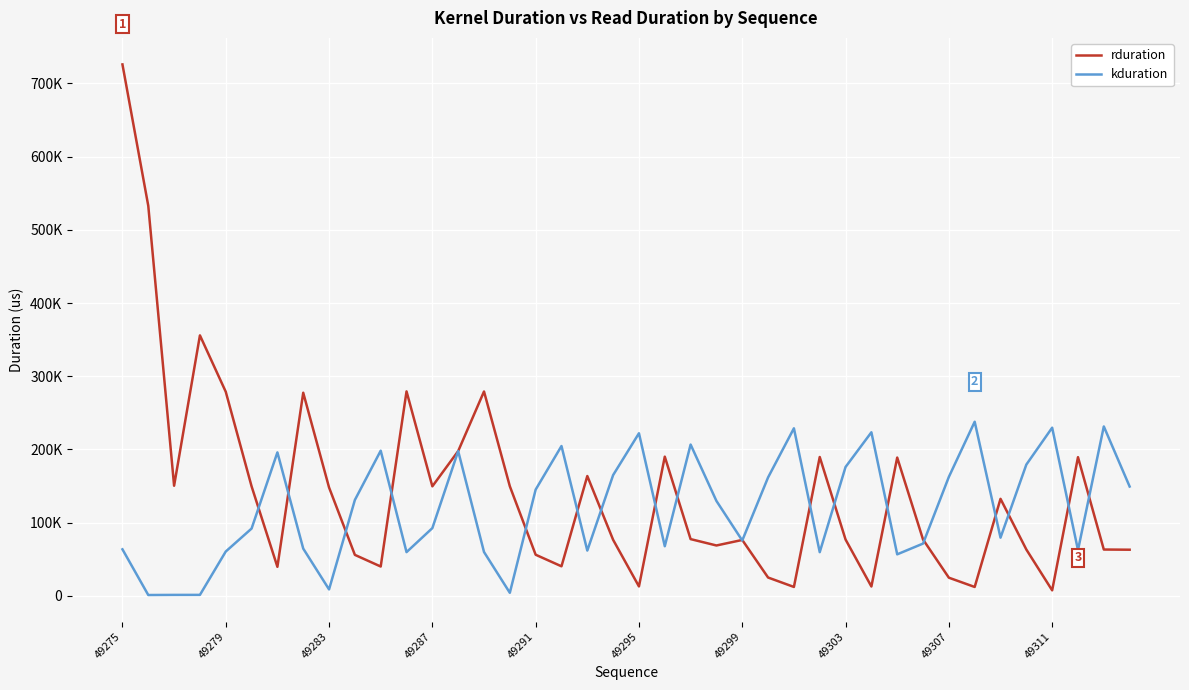

At how many categories does at least one series exceed 343458?

3